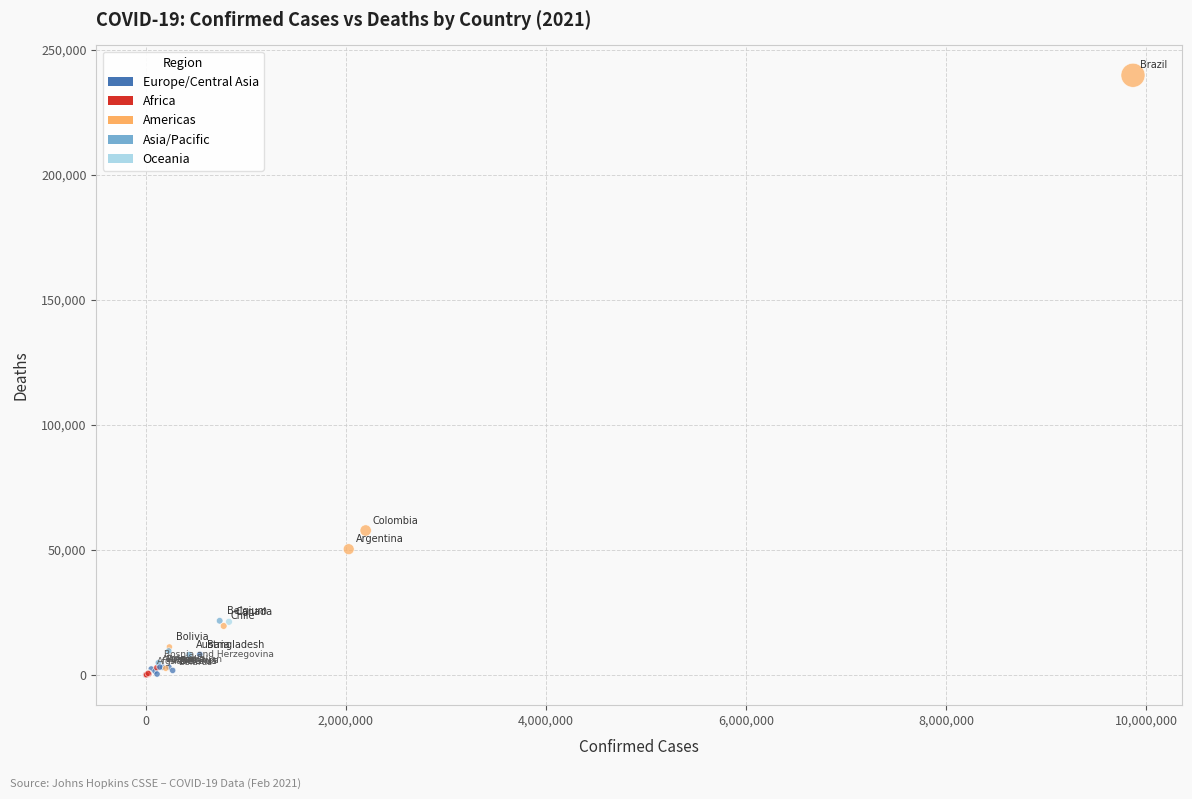

What Y value in the scatter plot is closest to 119886?

57786